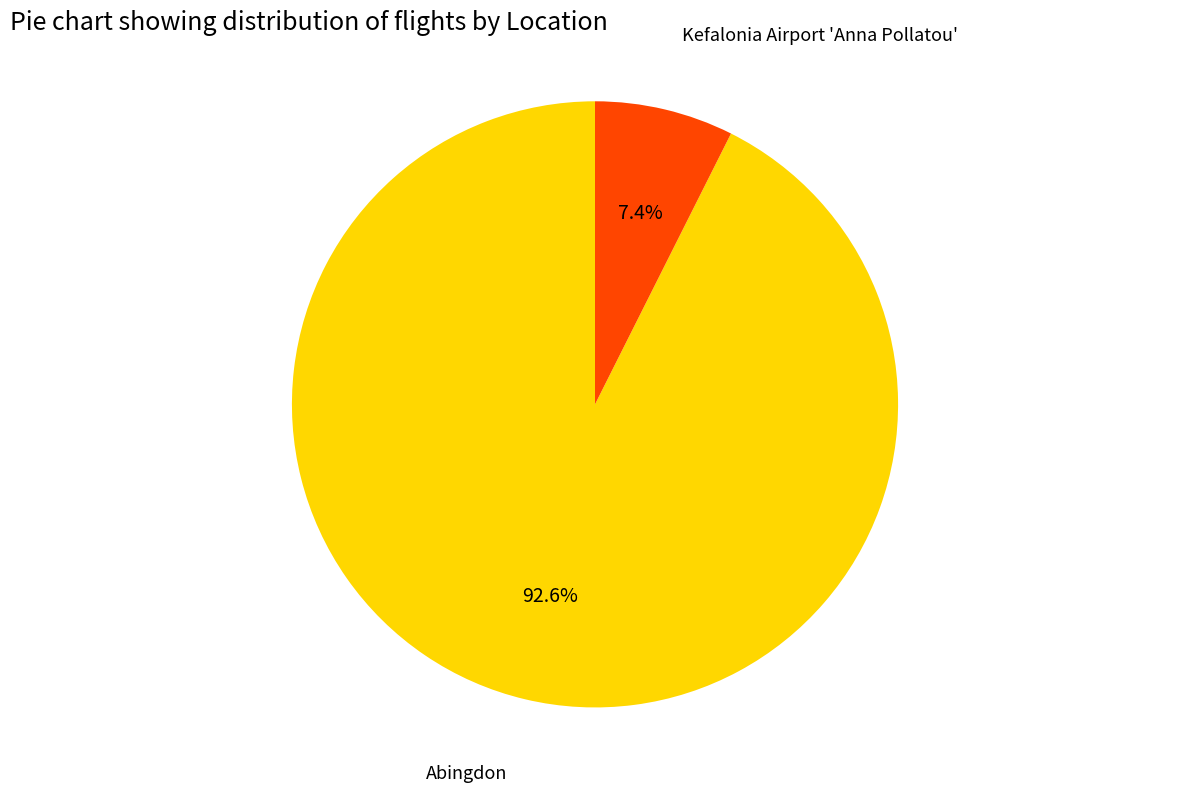

Rank the categories by value from highest to lowest.

Abingdon, Kefalonia Airport 'Anna Pollatou'